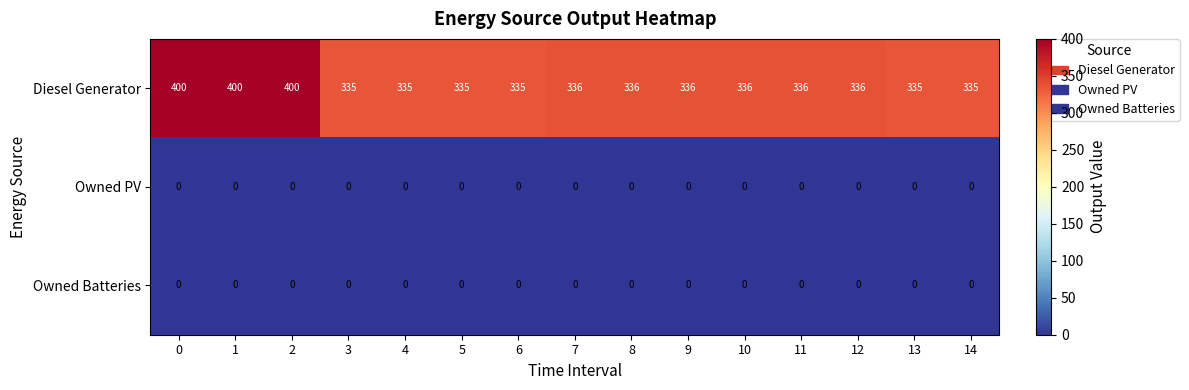

What is the average value of the Diesel Generator series?

348